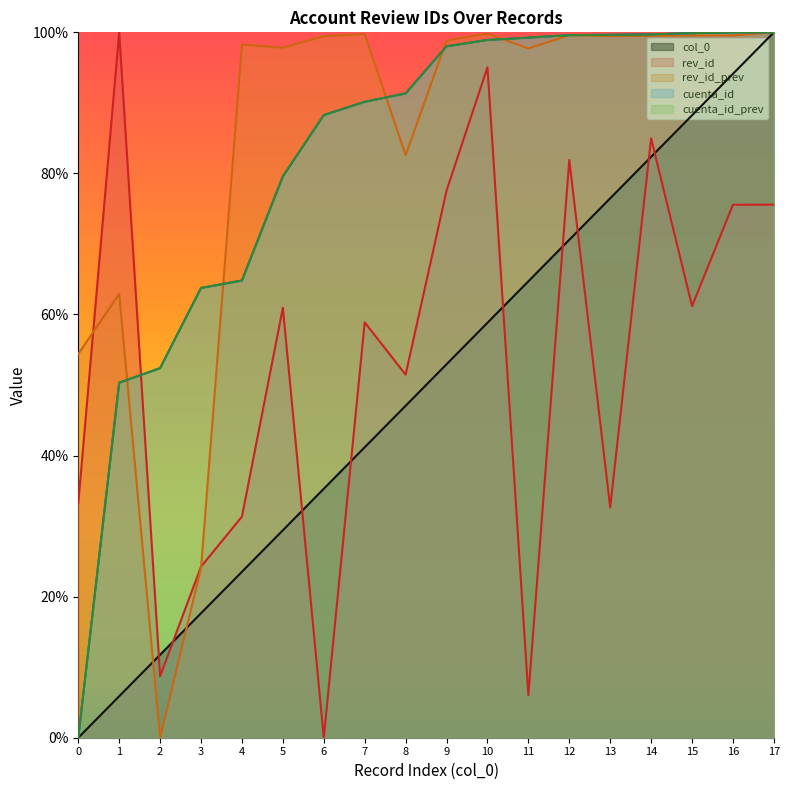

Which series ends up on top after the final intersection of col_0 and rev_id?

col_0